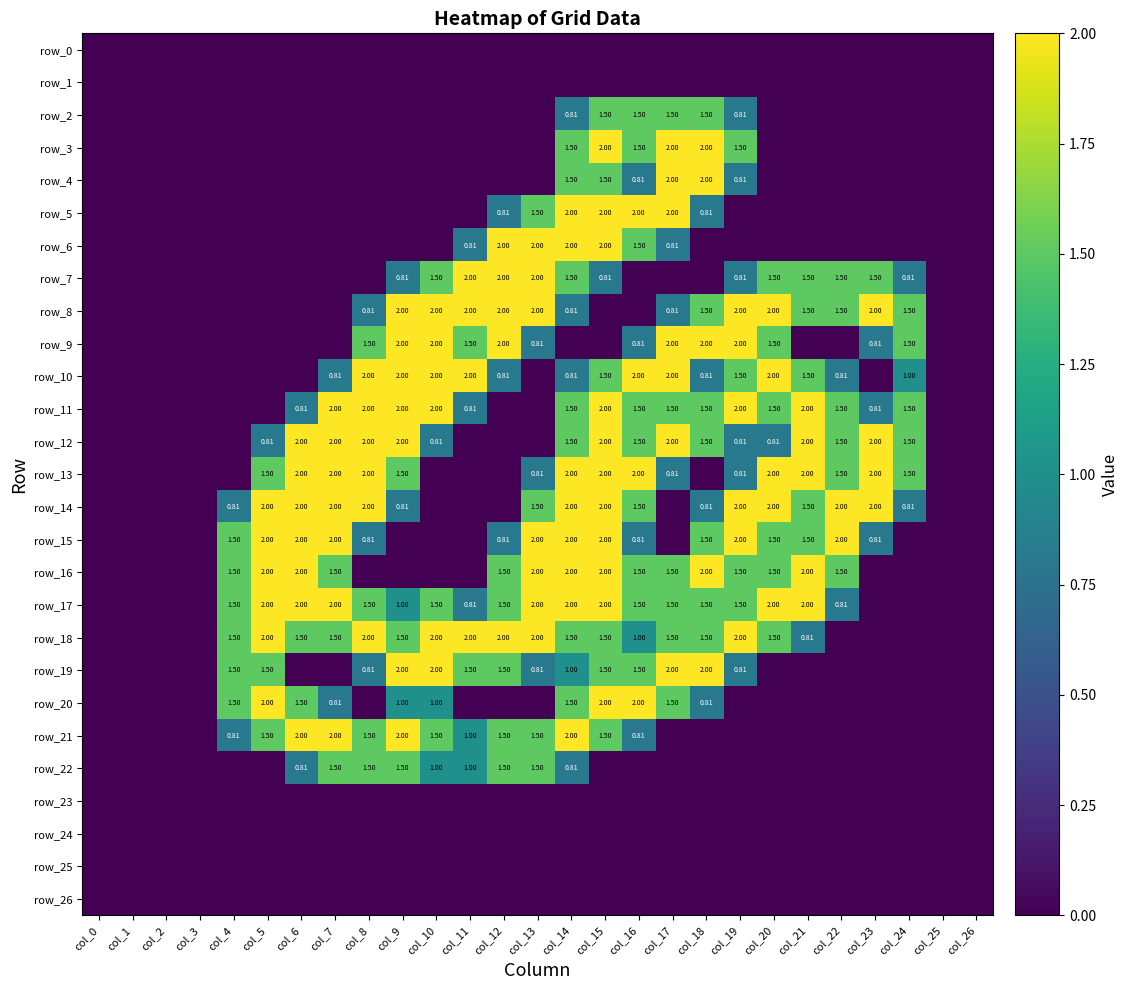

Reading left to right, what are all the values shown in this chart?

row_0: 0.0	0.0	0.0	0.0	0.0	0.0	0.0	0.0	0.0	0.0	0.0	0.0	0.0	0.0	0.0	0.0	0.0	0.0	0.0	0.0	0.0	0.0	0.0	0.0	0.0	0.0	0.0
row_1: 0.0	0.0	0.0	0.0	0.0	0.0	0.0	0.0	0.0	0.0	0.0	0.0	0.0	0.0	0.0	0.0	0.0	0.0	0.0	0.0	0.0	0.0	0.0	0.0	0.0	0.0	0.0
row_2: 0.0	0.0	0.0	0.0	0.0	0.0	0.0	0.0	0.0	0.0	0.0	0.0	0.0	0.0	0.8	1.5	1.5	1.5	1.5	0.8	0.0	0.0	0.0	0.0	0.0	0.0	0.0
row_3: 0.0	0.0	0.0	0.0	0.0	0.0	0.0	0.0	0.0	0.0	0.0	0.0	0.0	0.0	1.5	2.0	1.5	2.0	2.0	1.5	0.0	0.0	0.0	0.0	0.0	0.0	0.0
row_4: 0.0	0.0	0.0	0.0	0.0	0.0	0.0	0.0	0.0	0.0	0.0	0.0	0.0	0.0	1.5	1.5	0.8	2.0	2.0	0.8	0.0	0.0	0.0	0.0	0.0	0.0	0.0
row_5: 0.0	0.0	0.0	0.0	0.0	0.0	0.0	0.0	0.0	0.0	0.0	0.0	0.8	1.5	2.0	2.0	2.0	2.0	0.8	0.0	0.0	0.0	0.0	0.0	0.0	0.0	0.0
row_6: 0.0	0.0	0.0	0.0	0.0	0.0	0.0	0.0	0.0	0.0	0.0	0.8	2.0	2.0	2.0	2.0	1.5	0.8	0.0	0.0	0.0	0.0	0.0	0.0	0.0	0.0	0.0
row_7: 0.0	0.0	0.0	0.0	0.0	0.0	0.0	0.0	0.0	0.8	1.5	2.0	2.0	2.0	1.5	0.8	0.0	0.0	0.0	0.8	1.5	1.5	1.5	1.5	0.8	0.0	0.0
row_8: 0.0	0.0	0.0	0.0	0.0	0.0	0.0	0.0	0.8	2.0	2.0	2.0	2.0	2.0	0.8	0.0	0.0	0.8	1.5	2.0	2.0	1.5	1.5	2.0	1.5	0.0	0.0
row_9: 0.0	0.0	0.0	0.0	0.0	0.0	0.0	0.0	1.5	2.0	2.0	1.5	2.0	0.8	0.0	0.0	0.8	2.0	2.0	2.0	1.5	0.0	0.0	0.8	1.5	0.0	0.0
row_10: 0.0	0.0	0.0	0.0	0.0	0.0	0.0	0.8	2.0	2.0	2.0	2.0	0.8	0.0	0.8	1.5	2.0	2.0	0.8	1.5	2.0	1.5	0.8	0.0	1.0	0.0	0.0
row_11: 0.0	0.0	0.0	0.0	0.0	0.0	0.8	2.0	2.0	2.0	2.0	0.8	0.0	0.0	1.5	2.0	1.5	1.5	1.5	2.0	1.5	2.0	1.5	0.8	1.5	0.0	0.0
row_12: 0.0	0.0	0.0	0.0	0.0	0.8	2.0	2.0	2.0	2.0	0.8	0.0	0.0	0.0	1.5	2.0	1.5	2.0	1.5	0.8	0.8	2.0	1.5	2.0	1.5	0.0	0.0
row_13: 0.0	0.0	0.0	0.0	0.0	1.5	2.0	2.0	2.0	1.5	0.0	0.0	0.0	0.8	2.0	2.0	2.0	0.8	0.0	0.8	2.0	2.0	1.5	2.0	1.5	0.0	0.0
row_14: 0.0	0.0	0.0	0.0	0.8	2.0	2.0	2.0	2.0	0.8	0.0	0.0	0.0	1.5	2.0	2.0	1.5	0.0	0.8	2.0	2.0	1.5	2.0	2.0	0.8	0.0	0.0
row_15: 0.0	0.0	0.0	0.0	1.5	2.0	2.0	2.0	0.8	0.0	0.0	0.0	0.8	2.0	2.0	2.0	0.8	0.0	1.5	2.0	1.5	1.5	2.0	0.8	0.0	0.0	0.0
row_16: 0.0	0.0	0.0	0.0	1.5	2.0	2.0	1.5	0.0	0.0	0.0	0.0	1.5	2.0	2.0	2.0	1.5	1.5	2.0	1.5	1.5	2.0	1.5	0.0	0.0	0.0	0.0
row_17: 0.0	0.0	0.0	0.0	1.5	2.0	2.0	2.0	1.5	1.0	1.5	0.8	1.5	2.0	2.0	2.0	1.5	1.5	1.5	1.5	2.0	2.0	0.8	0.0	0.0	0.0	0.0
row_18: 0.0	0.0	0.0	0.0	1.5	2.0	1.5	1.5	2.0	1.5	2.0	2.0	2.0	2.0	1.5	1.5	1.0	1.5	1.5	2.0	1.5	0.8	0.0	0.0	0.0	0.0	0.0
row_19: 0.0	0.0	0.0	0.0	1.5	1.5	0.0	0.0	0.8	2.0	2.0	1.5	1.5	0.8	1.0	1.5	1.5	2.0	2.0	0.8	0.0	0.0	0.0	0.0	0.0	0.0	0.0
row_20: 0.0	0.0	0.0	0.0	1.5	2.0	1.5	0.8	0.0	1.0	1.0	0.0	0.0	0.0	1.5	2.0	2.0	1.5	0.8	0.0	0.0	0.0	0.0	0.0	0.0	0.0	0.0
row_21: 0.0	0.0	0.0	0.0	0.8	1.5	2.0	2.0	1.5	2.0	1.5	1.0	1.5	1.5	2.0	1.5	0.8	0.0	0.0	0.0	0.0	0.0	0.0	0.0	0.0	0.0	0.0
row_22: 0.0	0.0	0.0	0.0	0.0	0.0	0.8	1.5	1.5	1.5	1.0	1.0	1.5	1.5	0.8	0.0	0.0	0.0	0.0	0.0	0.0	0.0	0.0	0.0	0.0	0.0	0.0
row_23: 0.0	0.0	0.0	0.0	0.0	0.0	0.0	0.0	0.0	0.0	0.0	0.0	0.0	0.0	0.0	0.0	0.0	0.0	0.0	0.0	0.0	0.0	0.0	0.0	0.0	0.0	0.0
row_24: 0.0	0.0	0.0	0.0	0.0	0.0	0.0	0.0	0.0	0.0	0.0	0.0	0.0	0.0	0.0	0.0	0.0	0.0	0.0	0.0	0.0	0.0	0.0	0.0	0.0	0.0	0.0
row_25: 0.0	0.0	0.0	0.0	0.0	0.0	0.0	0.0	0.0	0.0	0.0	0.0	0.0	0.0	0.0	0.0	0.0	0.0	0.0	0.0	0.0	0.0	0.0	0.0	0.0	0.0	0.0
row_26: 0.0	0.0	0.0	0.0	0.0	0.0	0.0	0.0	0.0	0.0	0.0	0.0	0.0	0.0	0.0	0.0	0.0	0.0	0.0	0.0	0.0	0.0	0.0	0.0	0.0	0.0	0.0